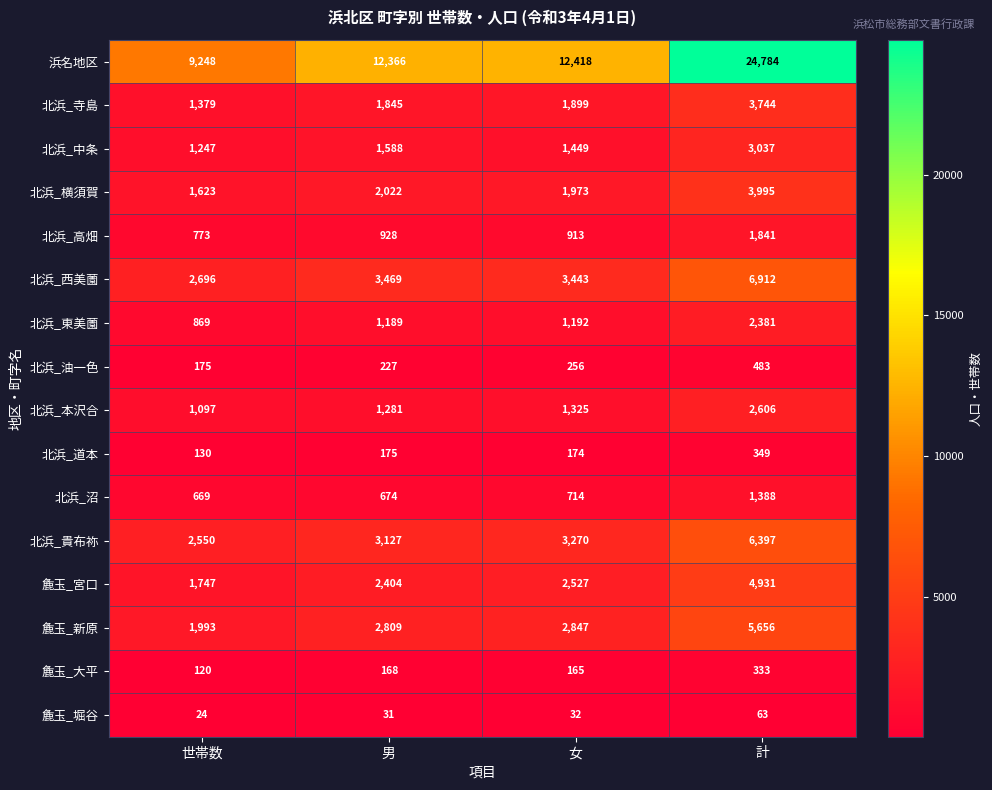

List the series in order of their peak value, lowest first.

麁玉_堀谷, 麁玉_大平, 北浜_道本, 北浜_油一色, 北浜_沼, 北浜_高畑, 北浜_東美薗, 北浜_本沢合, 北浜_中条, 北浜_寺島, 北浜_横須賀, 麁玉_宮口, 麁玉_新原, 北浜_貴布祢, 北浜_西美薗, 浜名地区